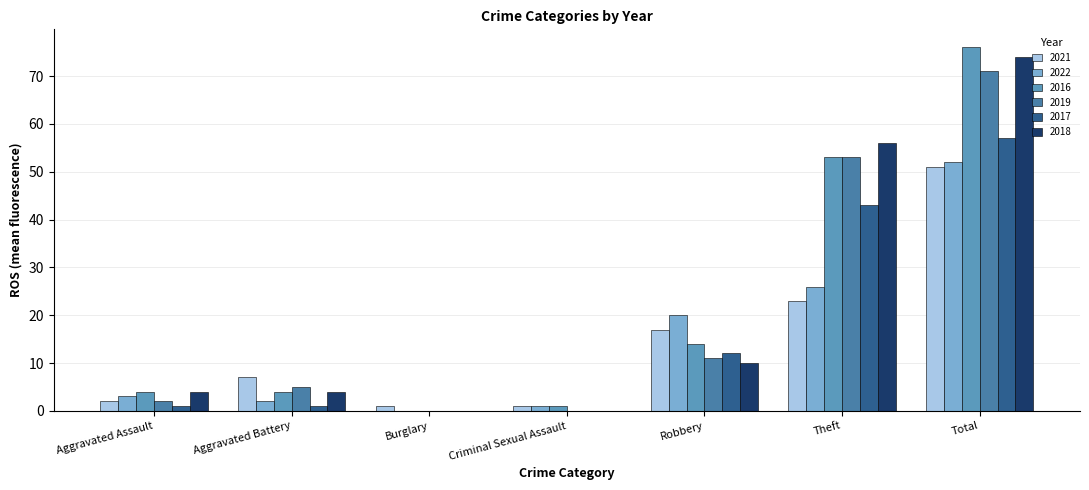

Reading right to left, list all the values displayed in this chart.

2021: 51	23	17	1	1	7	2
2022: 52	26	20	1	0	2	3
2016: 76	53	14	1	0	4	4
2019: 71	53	11	0	0	5	2
2017: 57	43	12	0	0	1	1
2018: 74	56	10	0	0	4	4